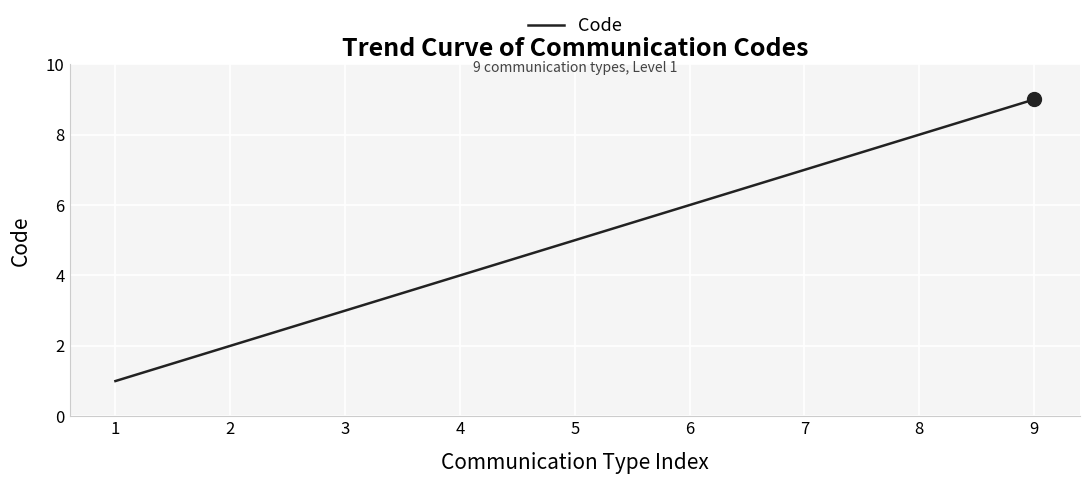

List the labels in order of value, smallest first.

1, 2, 3, 4, 5, 6, 7, 8, 9